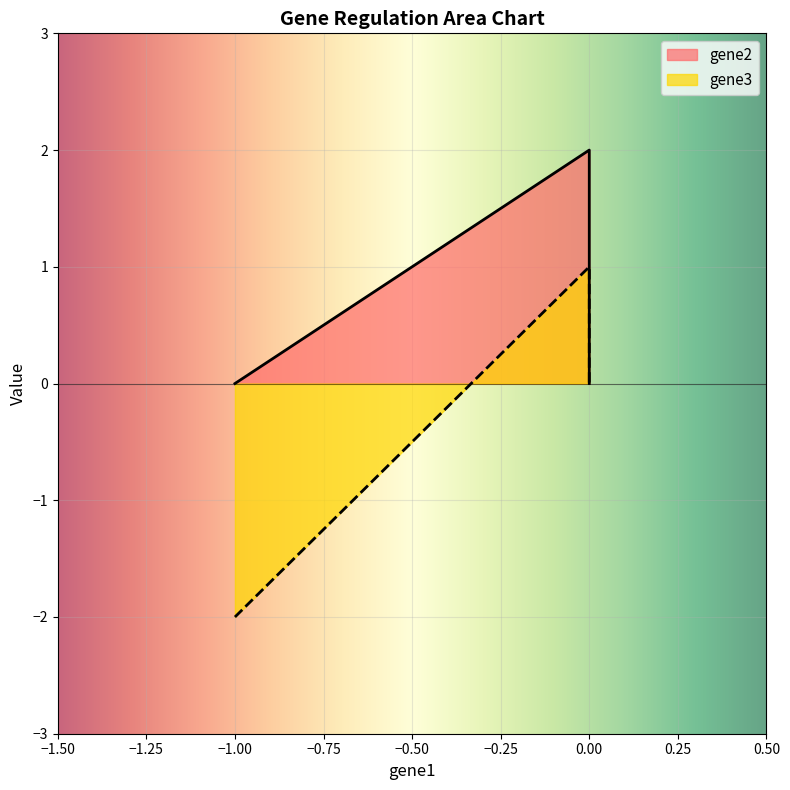

How many positive values does the gene3 series have?

1